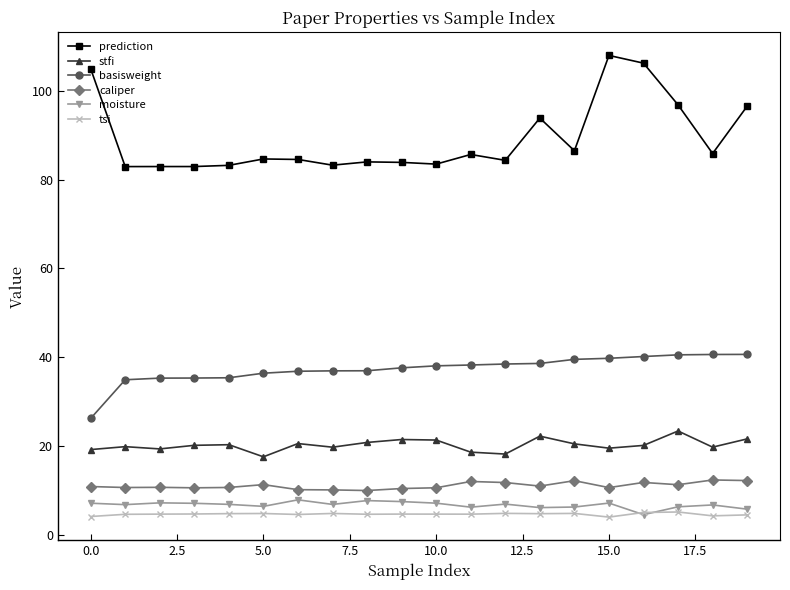

True or false: moisture and prediction intersect in this chart.

False